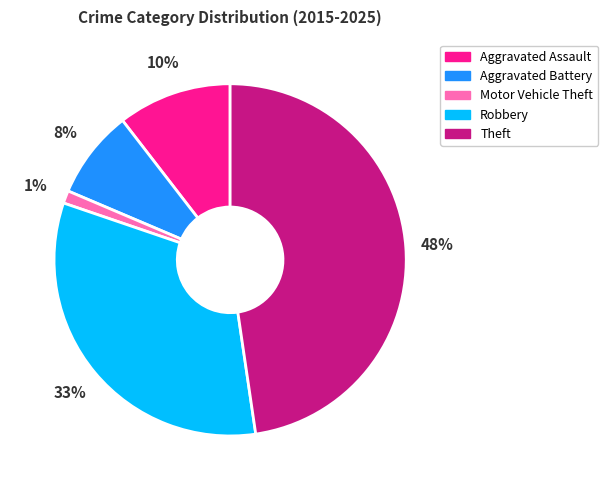

The Aggravated Assault slice represents 10% of the pie. True or false?

True